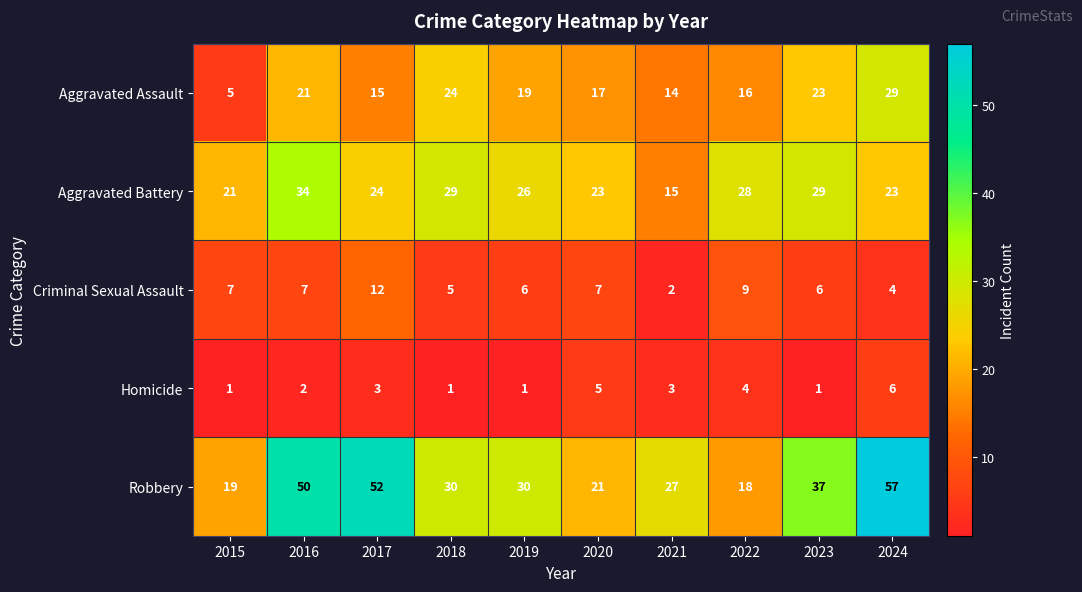

What is the approximate value of Criminal Sexual Assault at 2018?

5